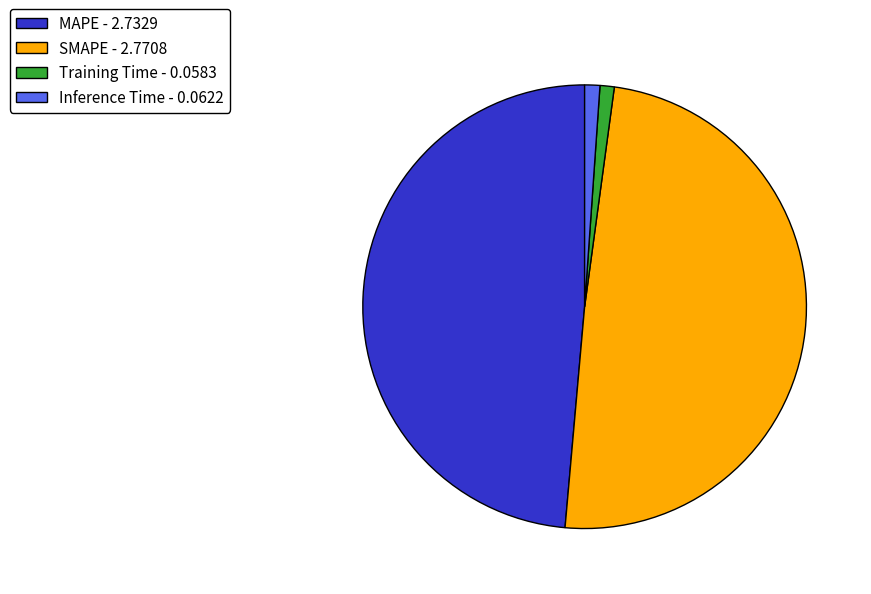

How many slices are in this pie chart?

4